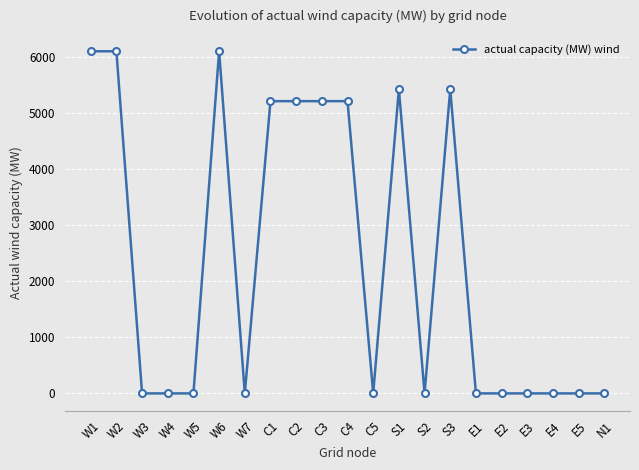

What is the difference between the values at C2 and E3?

5207.5